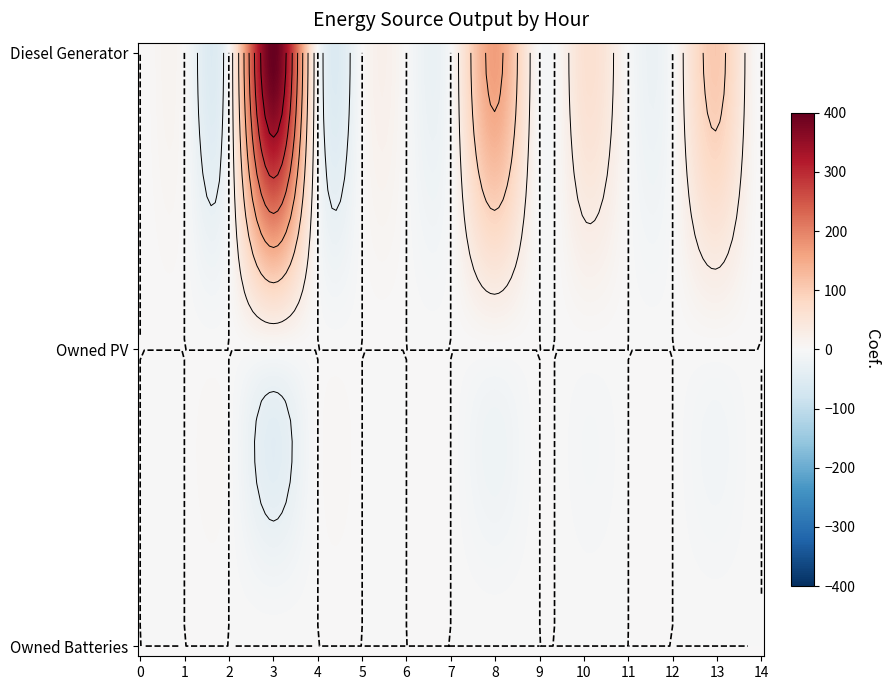

At 3, list the series in order from smallest to largest.

Owned PV, Owned Batteries, Diesel Generator